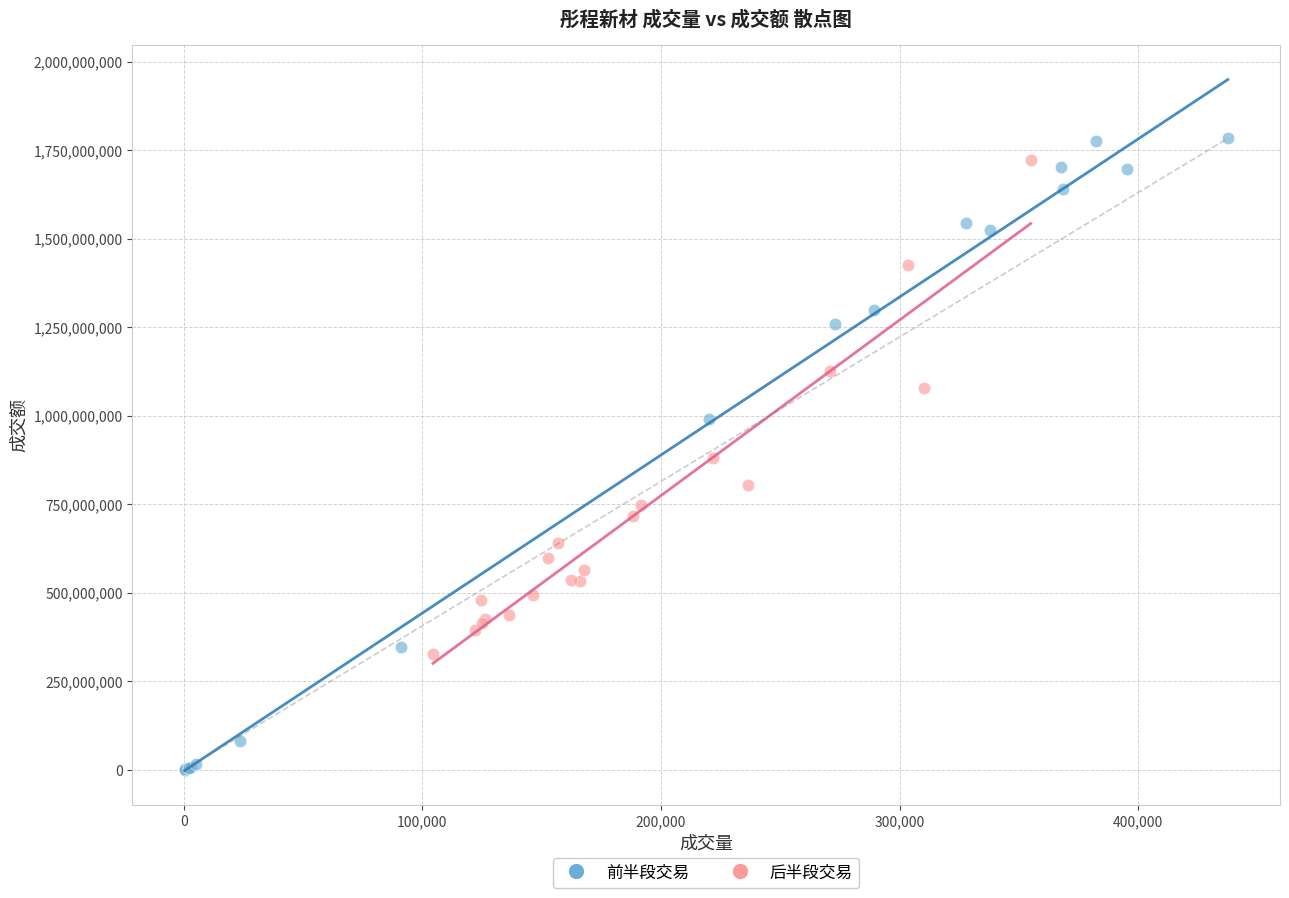

Which series reaches the minimum Y coordinate?

前半段交易